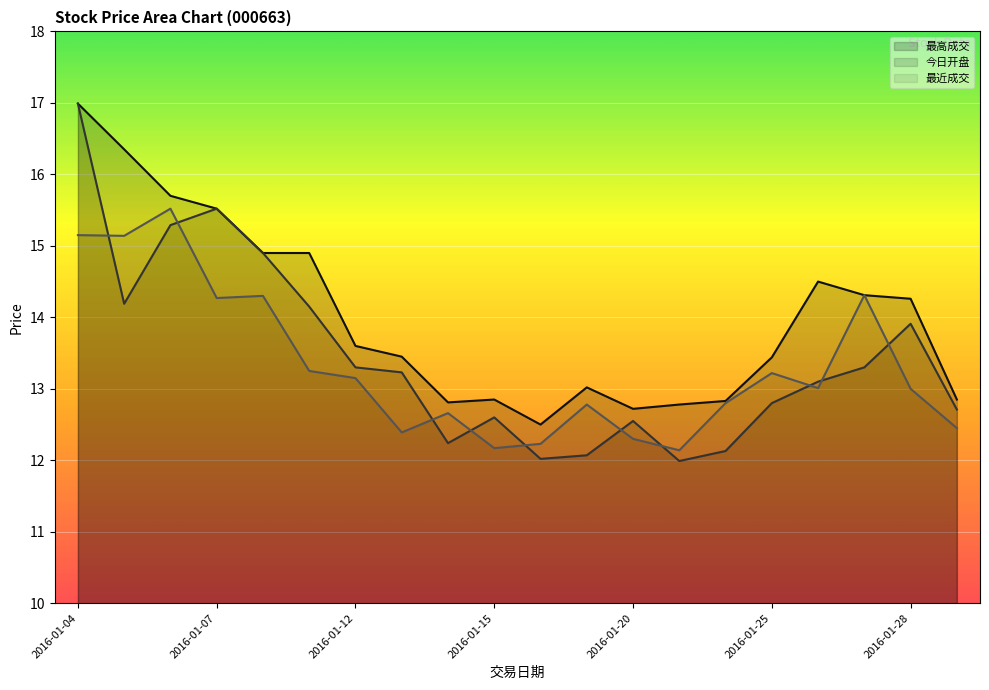

How many series are shown in this chart?

3